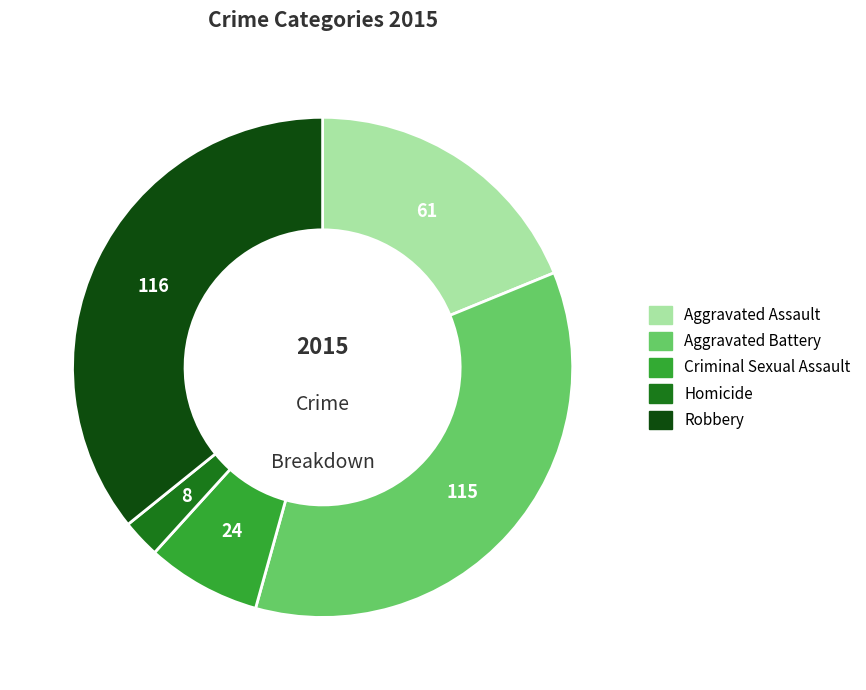

Does any single category account for the majority?

No